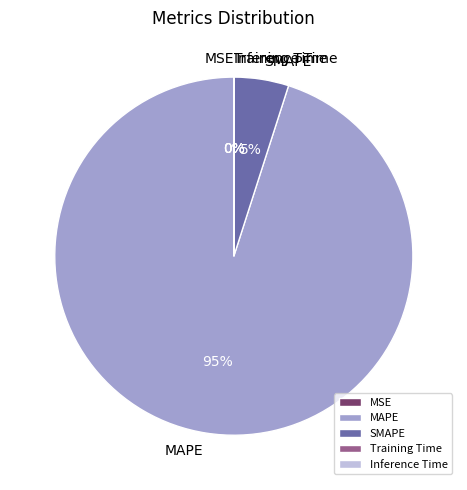

Which slice is the largest?

MAPE